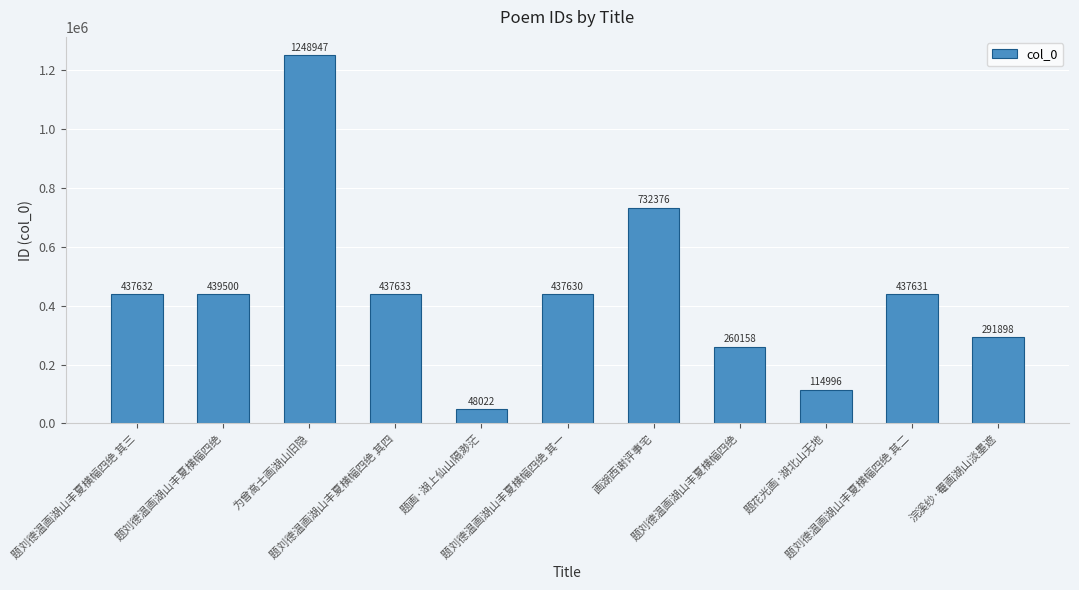

How many data points are less than 437631?

5